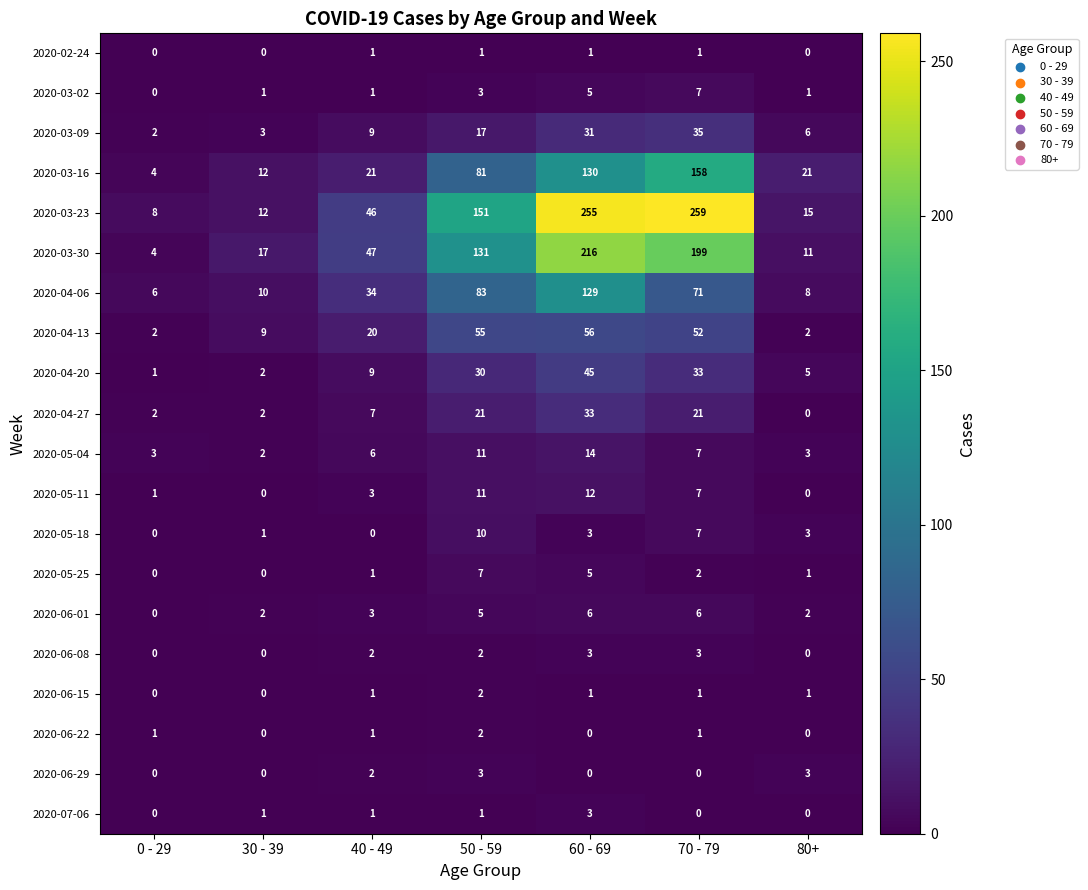

The 2020-06-22 series shows 0 at 80+. True or false?

True